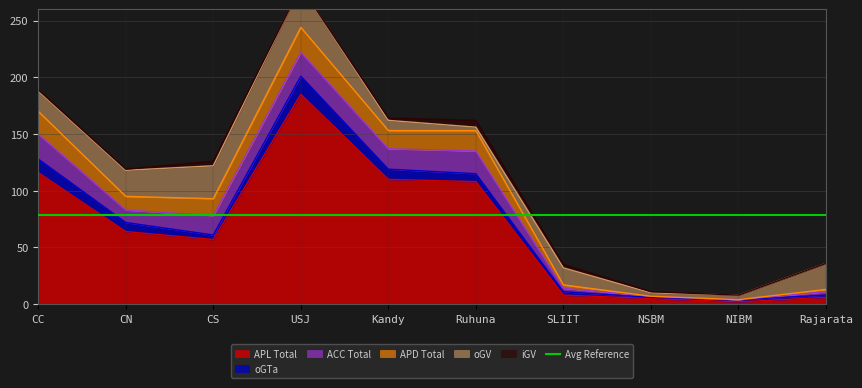

At which label does oGV first exceed 18?

CN